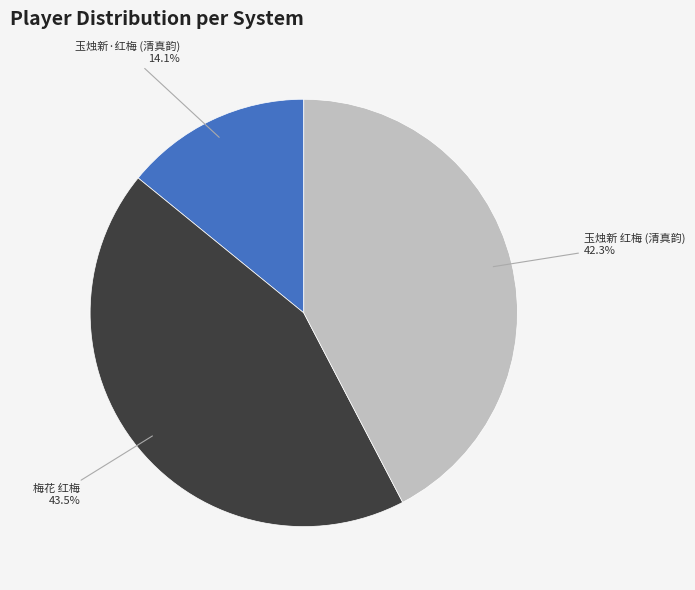

Between 玉烛新·红梅 (清真韵) and 梅花 红梅, which is larger?

梅花 红梅